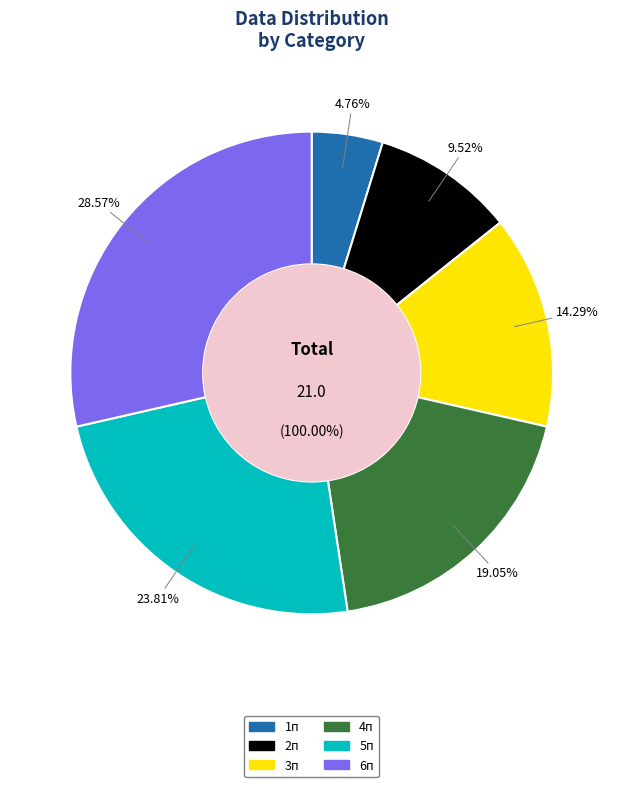

To the nearest percent, what percentage of the pie is 1п?

5%